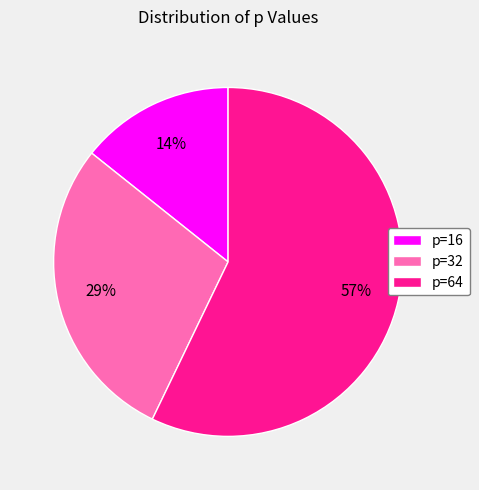

Do p=64 and p=32 together represent more than half of the pie?

Yes